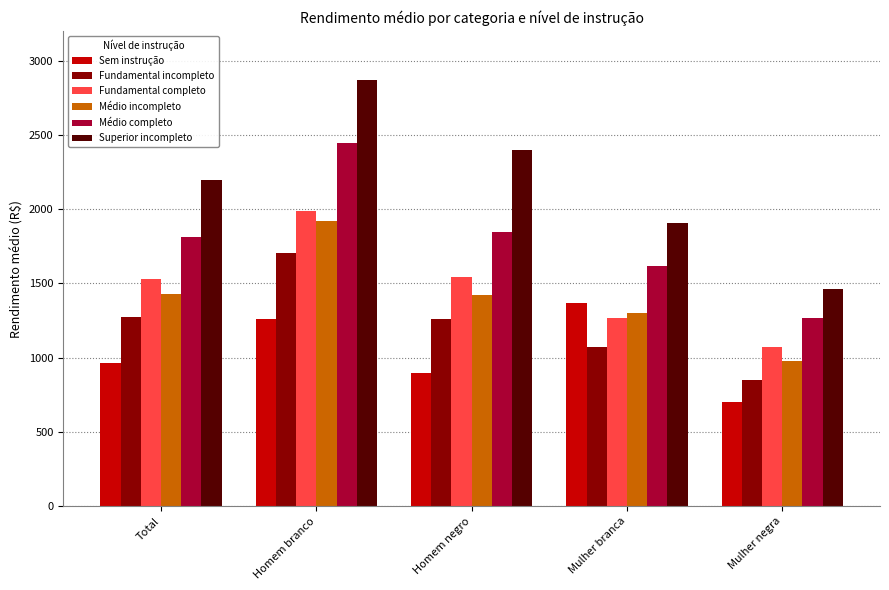

Is it true that Sem instrução equals 408.6 at Homem branco?

False